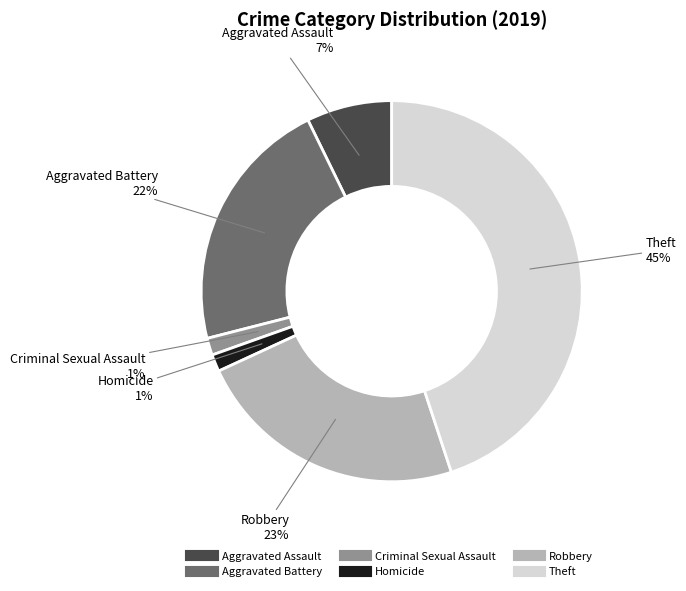

Which has a higher value, Robbery or Aggravated Assault?

Robbery